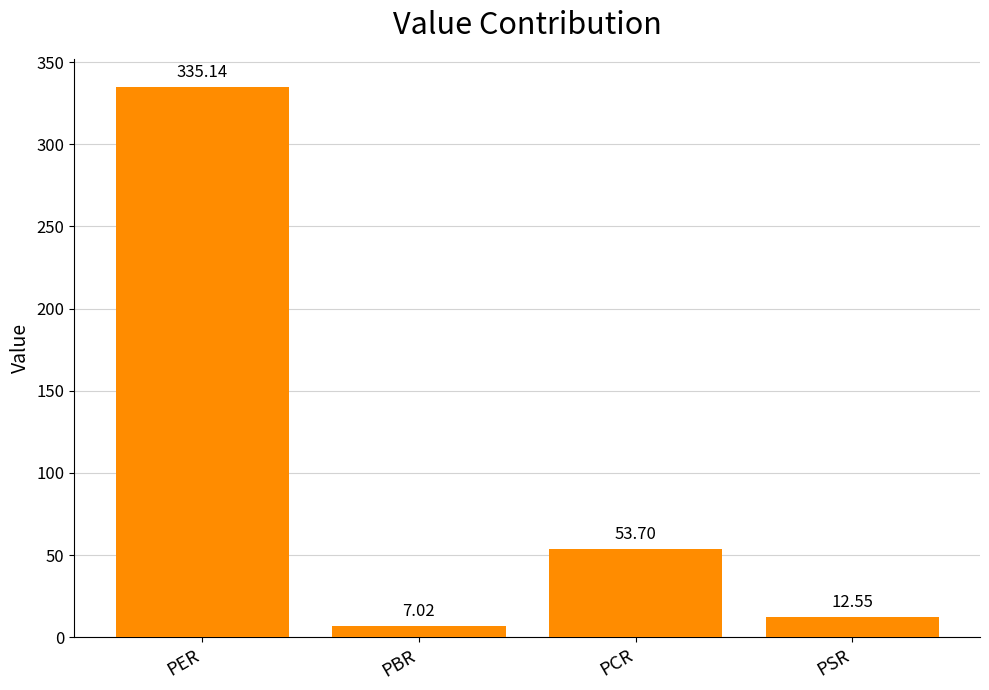

What is the maximum value shown in the chart?

335.1